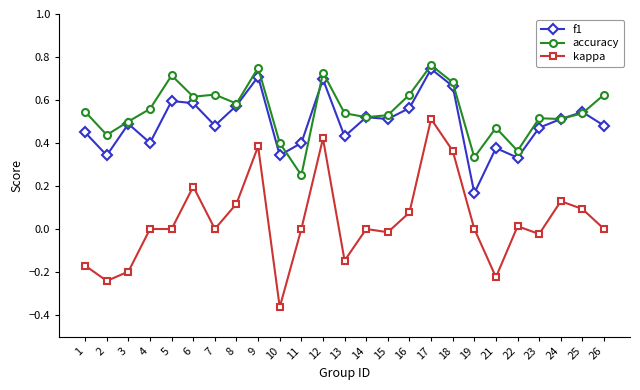

Where is accuracy nearest to the value 0?

11